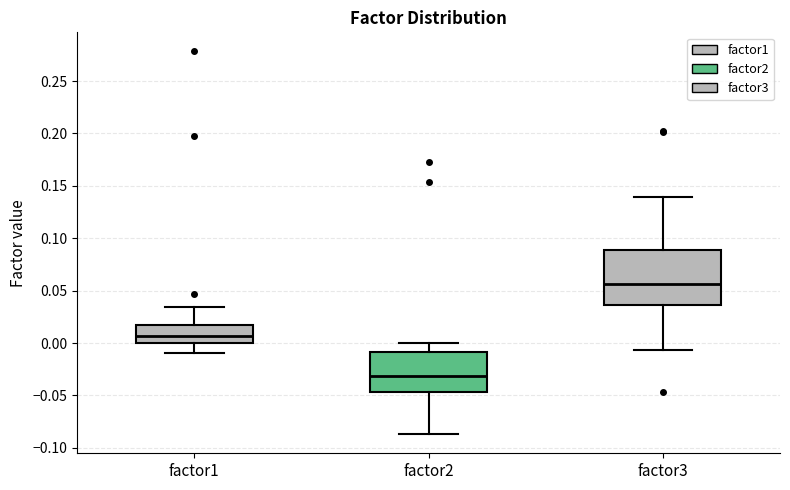

Comparing the boxes themselves (not the whiskers), which one is the tallest?

factor3